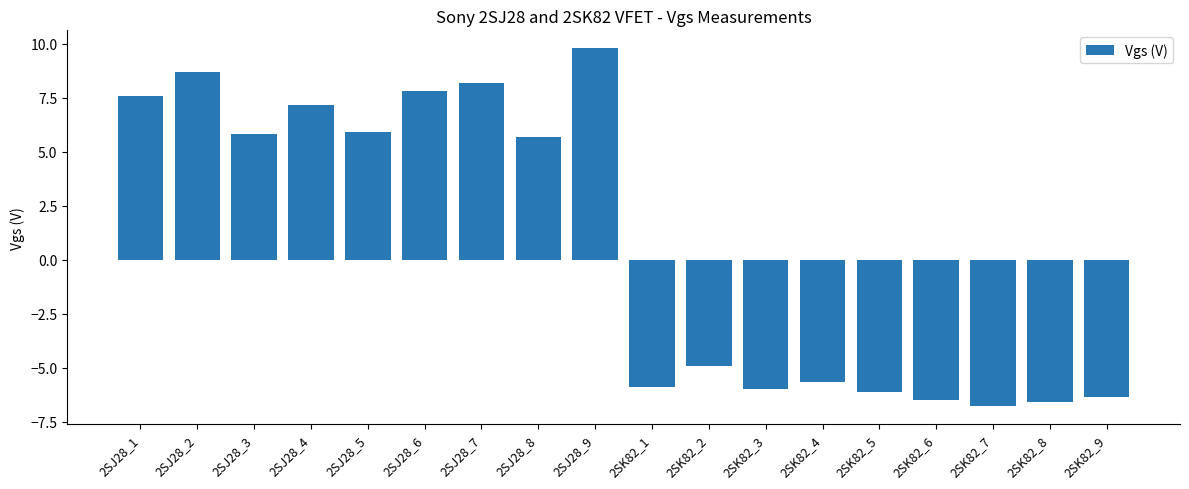

The chart shows a value of 7.6 at 2SJ28_1. True or false?

True